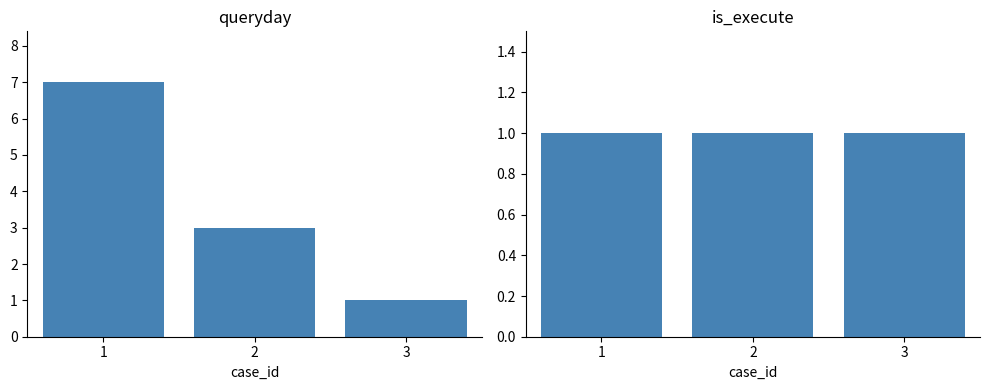

Is it true that queryday equals 7 at 1?

True